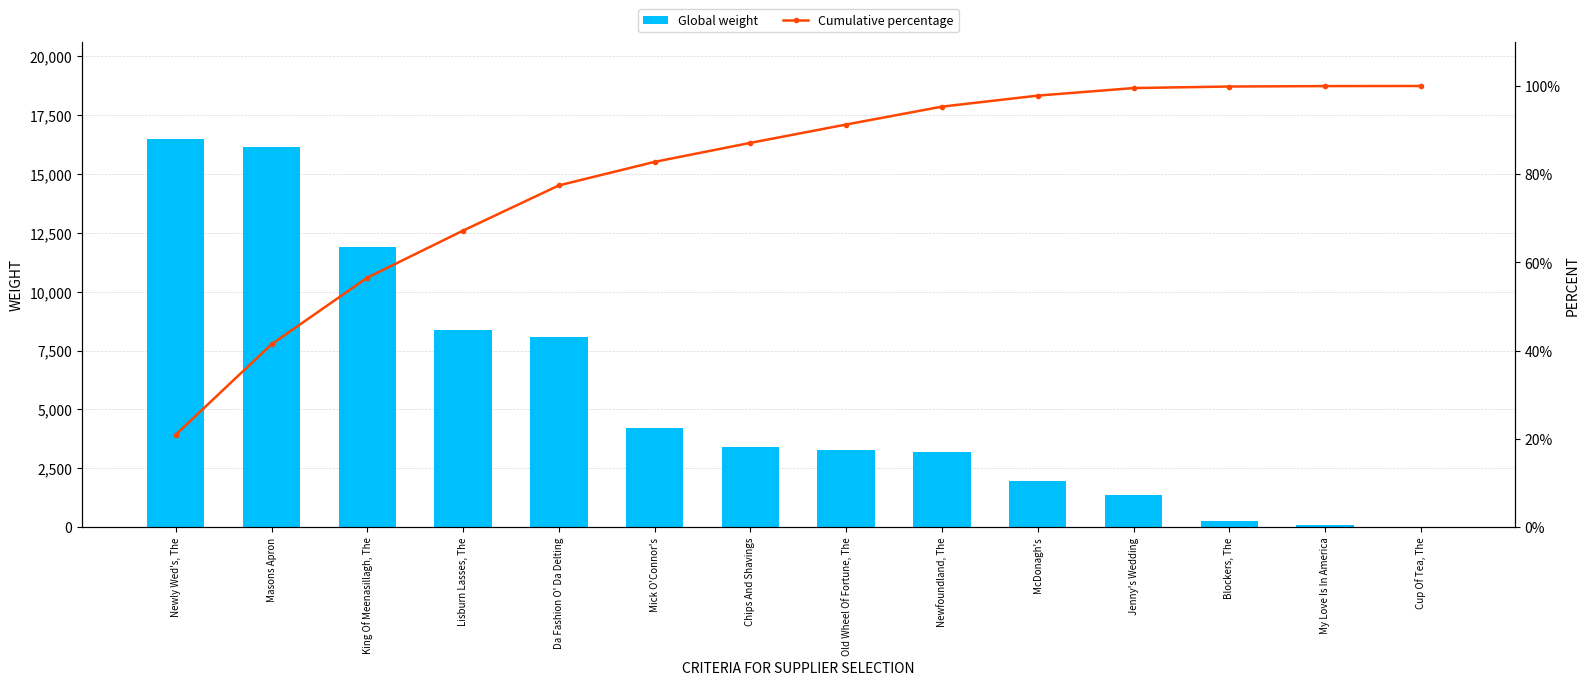

How many data points in Global weight are above 3392?

6